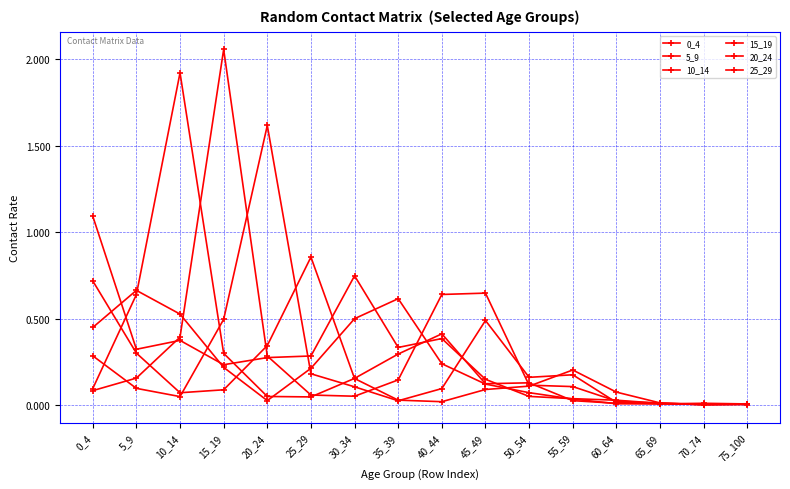

The 5_9 series shows 0.1 at 15_19. True or false?

False